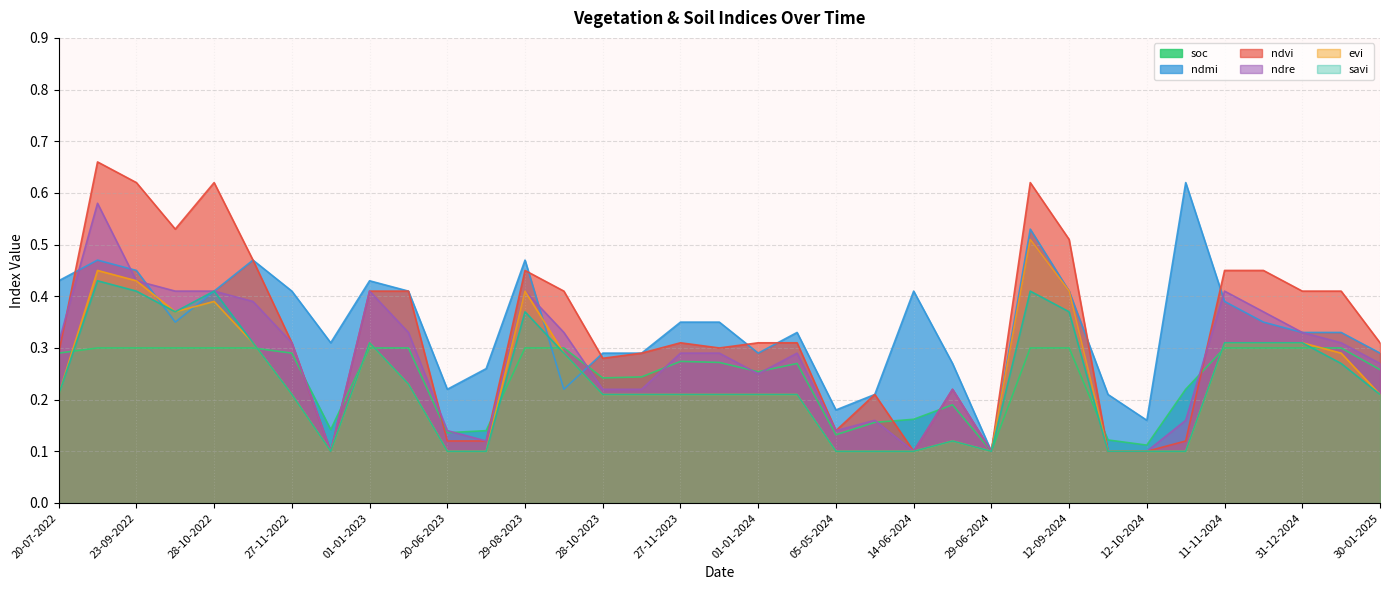

True or false: ndmi and evi intersect in this chart.

True